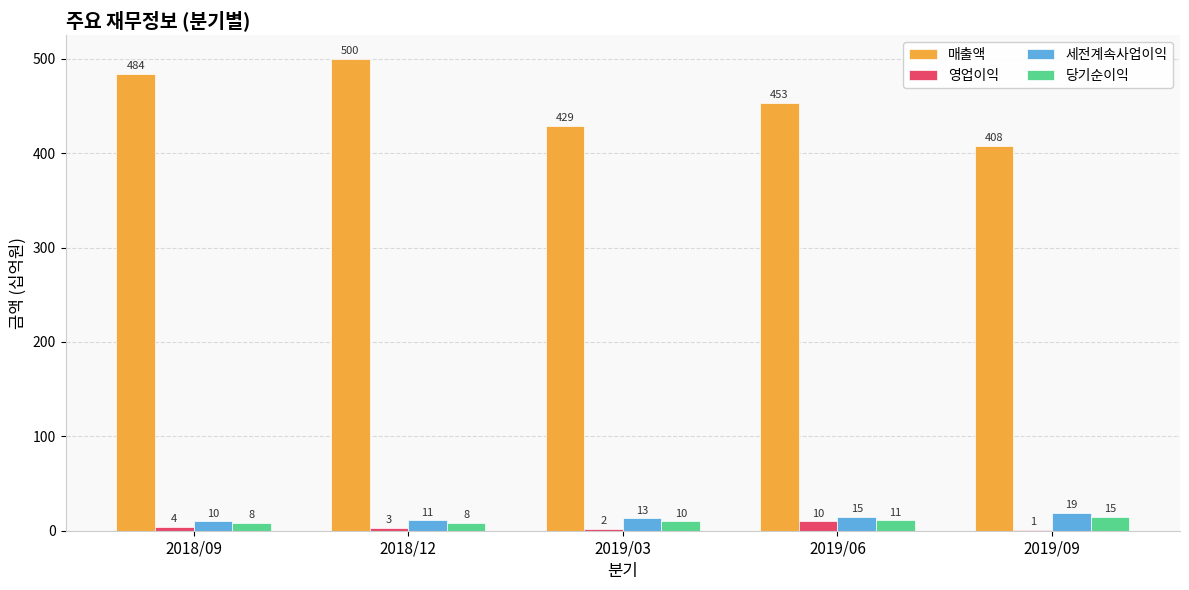

Between 2018/09 and 2019/06, which series saw the biggest shift?

매출액